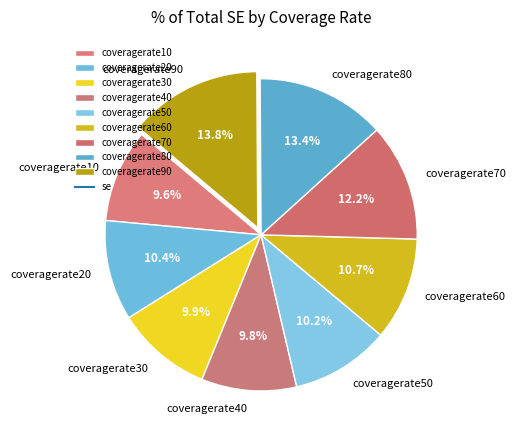

Is coveragerate10 the majority of the pie?

No